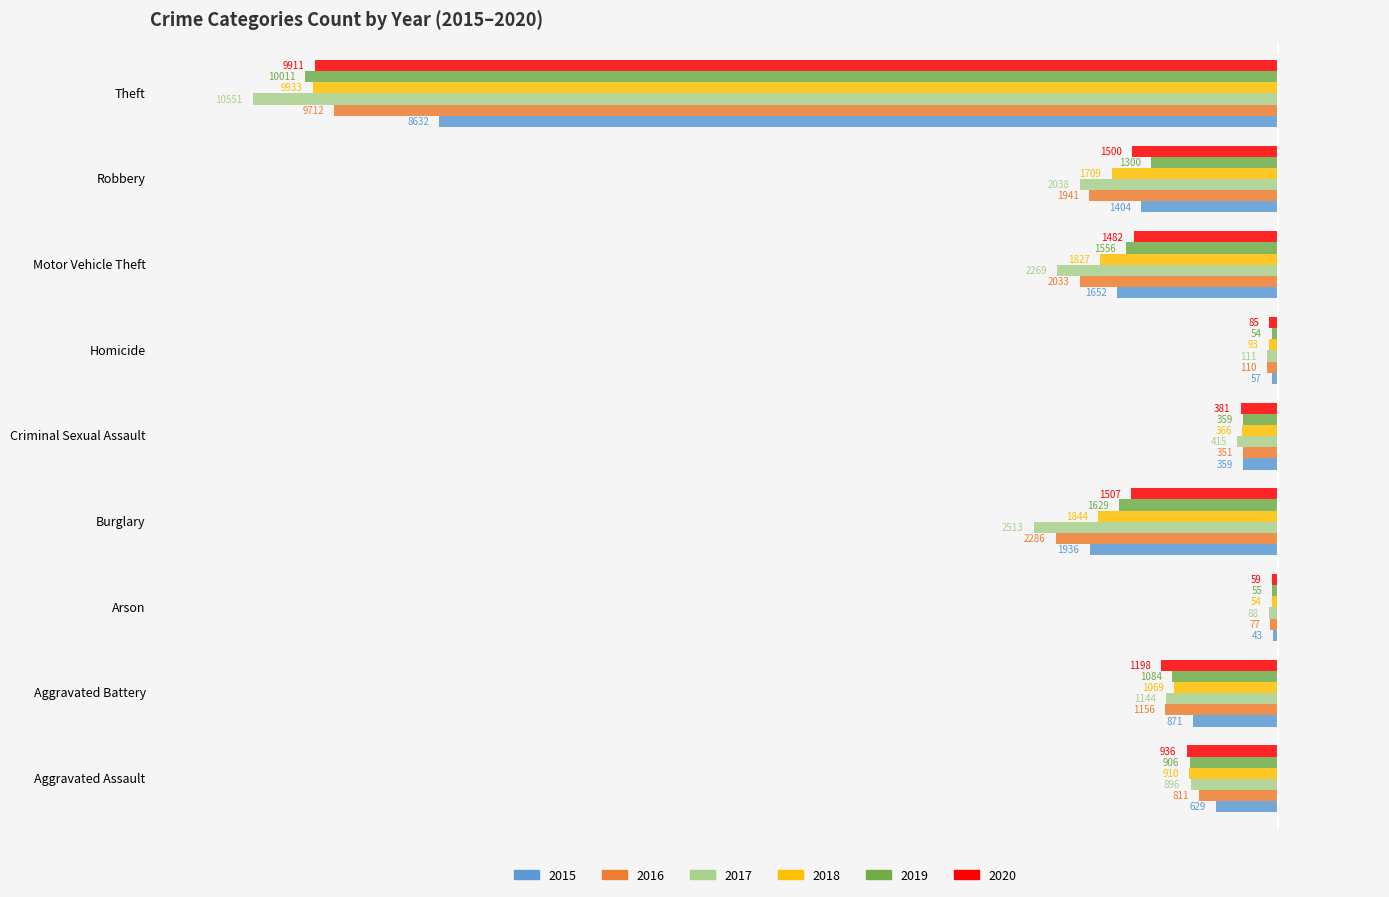

What are all the series names shown in the legend?

2015, 2016, 2017, 2018, 2019, 2020